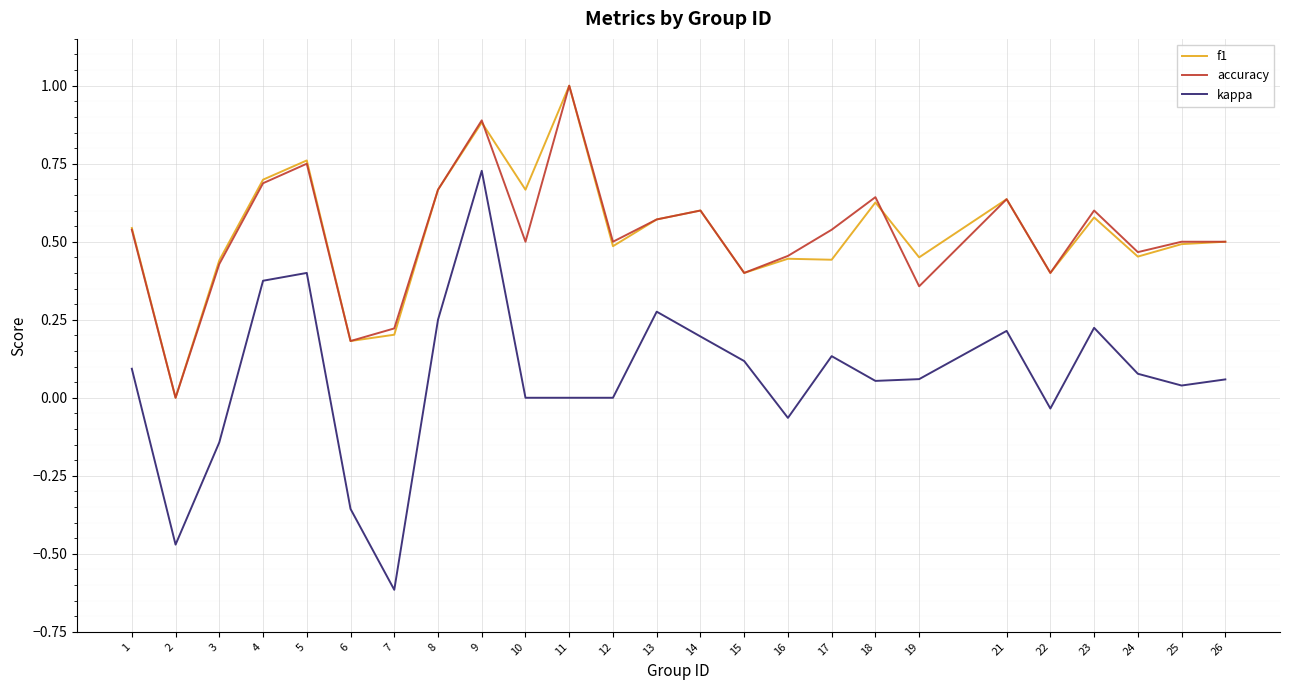

At which category is the sum across all series the highest?

9